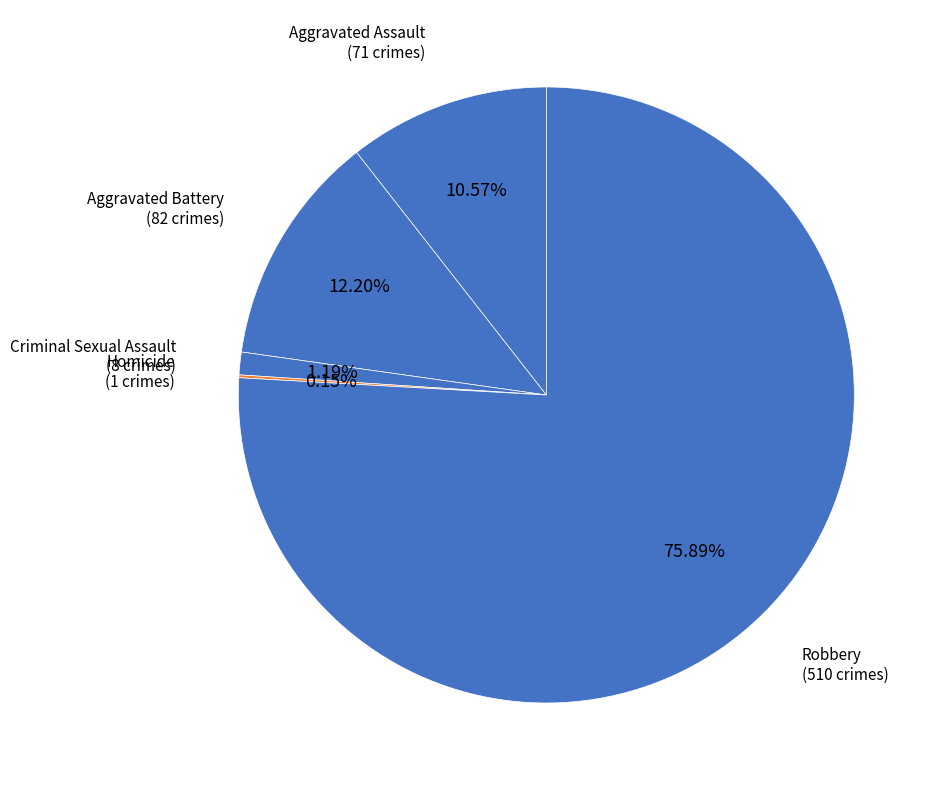

Which has a higher value, Criminal Sexual Assault or Robbery?

Robbery